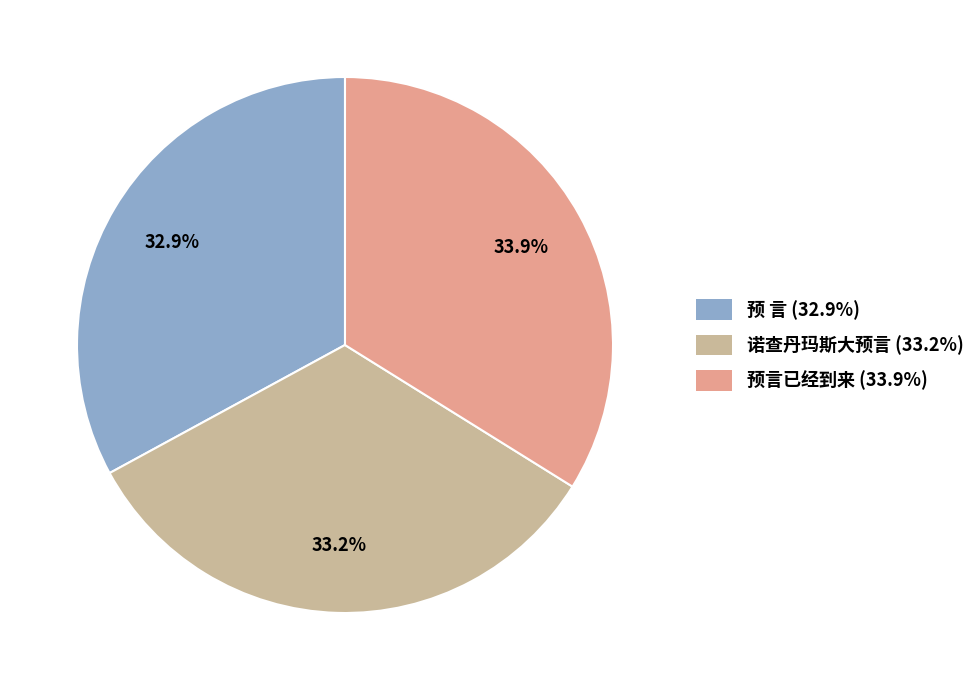

Is there any slice that represents more than half of the pie?

No